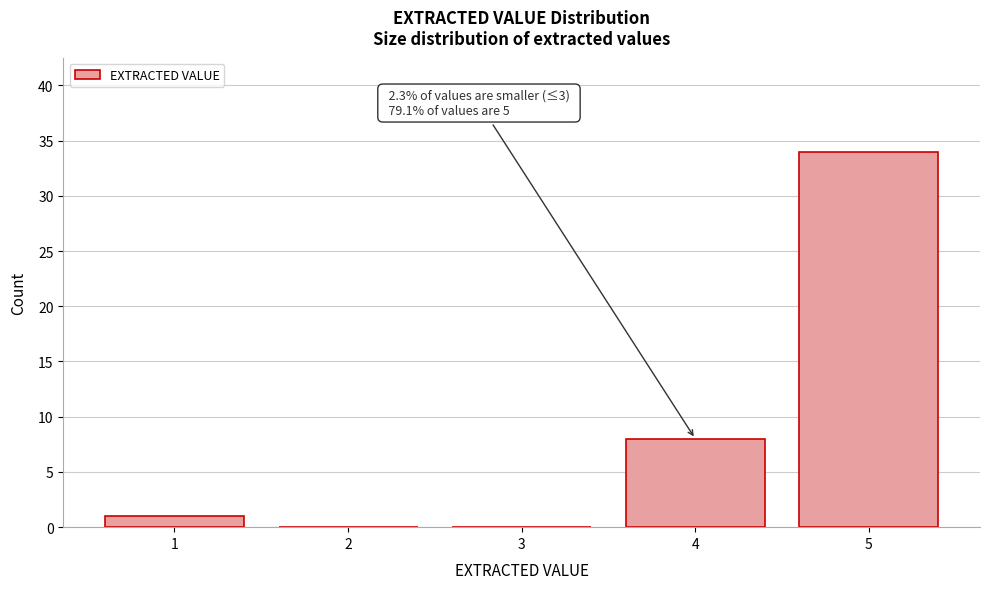

Reading left to right, extract all data points from this chart.

1=1	2=0	3=0	4=8	5=34